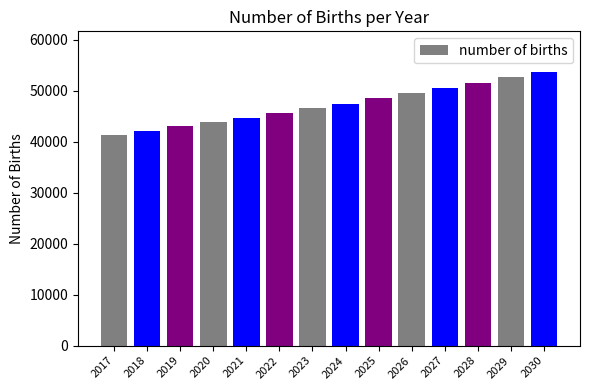

How many data points are above 47341?

7